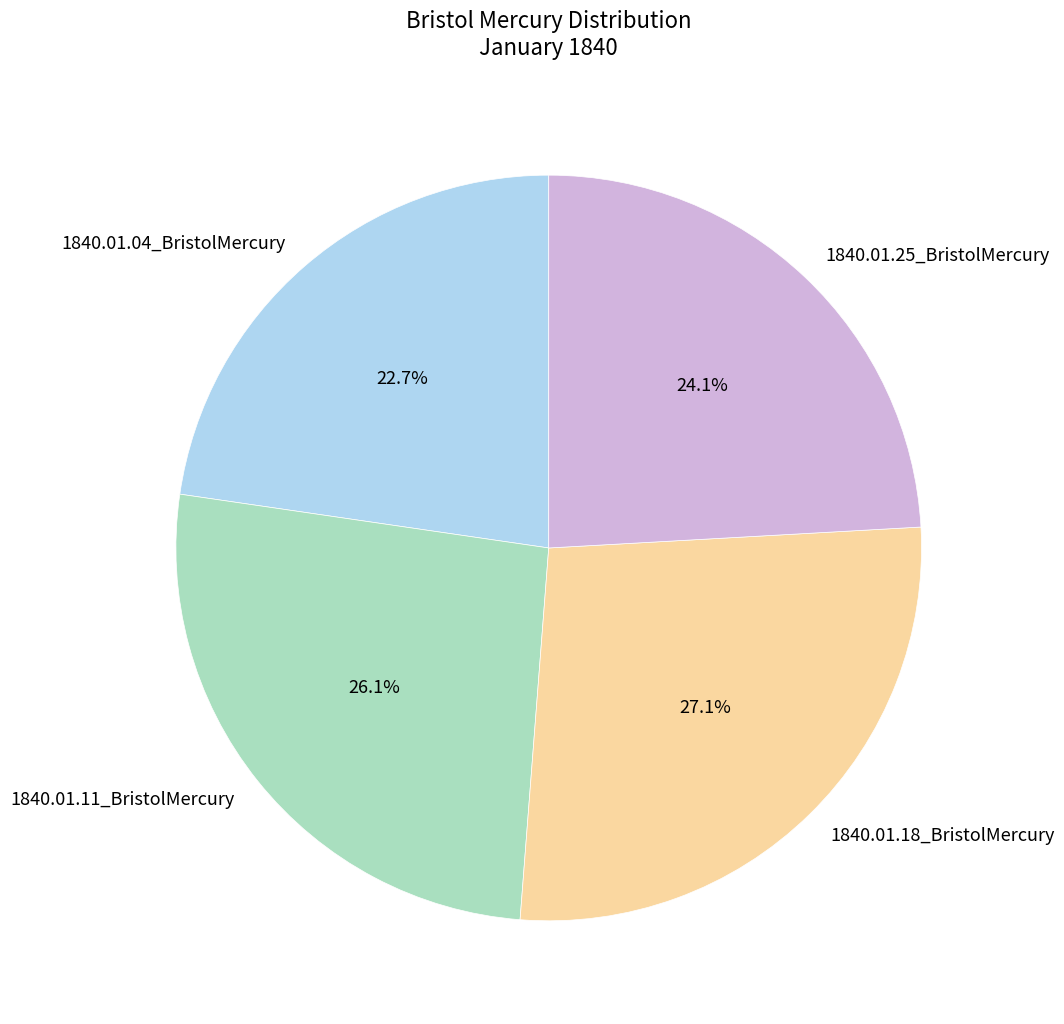

What percentage do 1840.01.04_BristolMercury and 1840.01.18_BristolMercury together represent?

49.8%